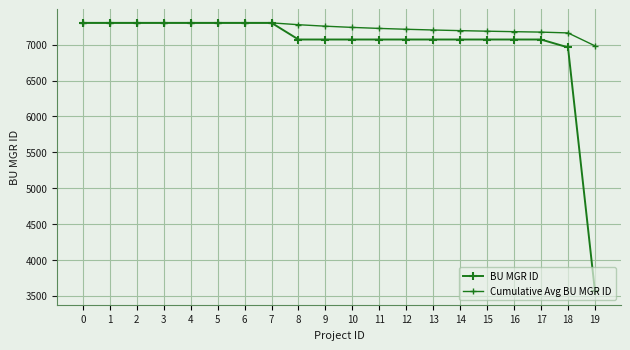

True or false: Cumulative Avg BU MGR ID and BU MGR ID intersect in this chart.

False